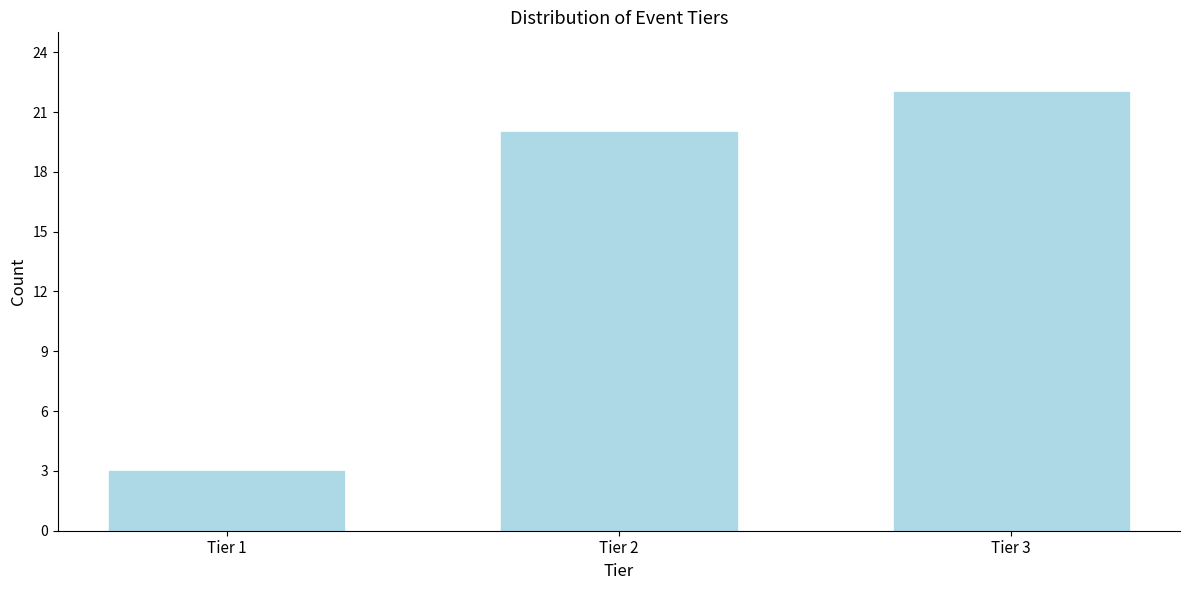

Reading right to left, list all the values displayed in this chart.

Tier 3=22	Tier 2=20	Tier 1=3